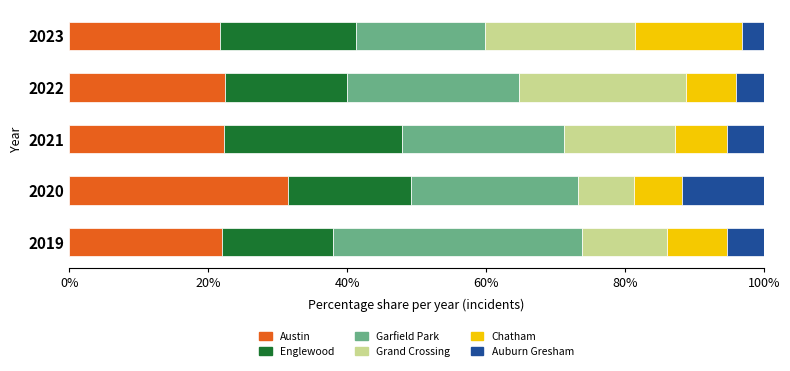

What are all the series names shown in the legend?

Austin, Englewood, Garfield Park, Grand Crossing, Chatham, Auburn Gresham